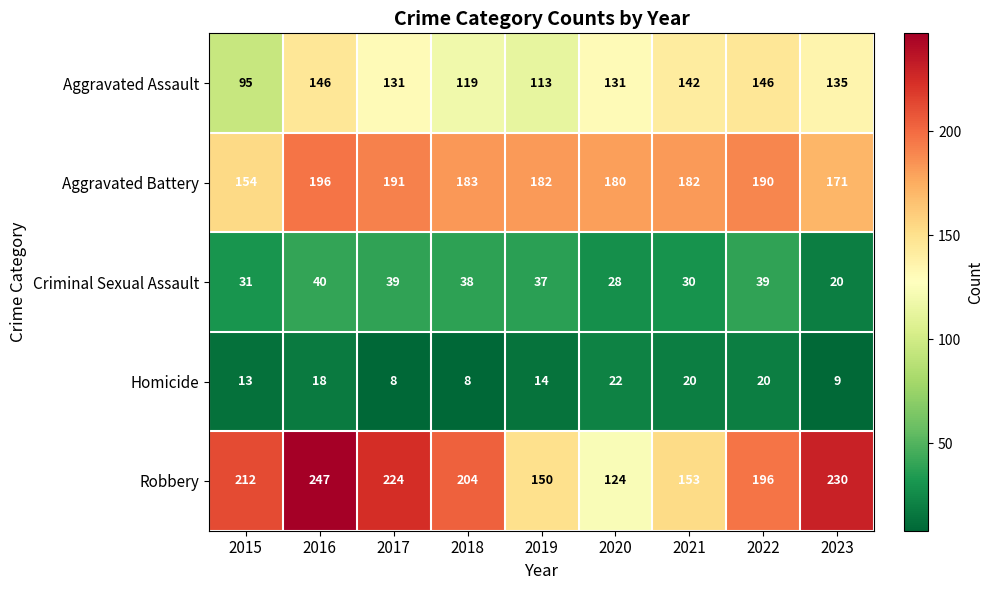

At which label is Homicide closest to 15?

2019